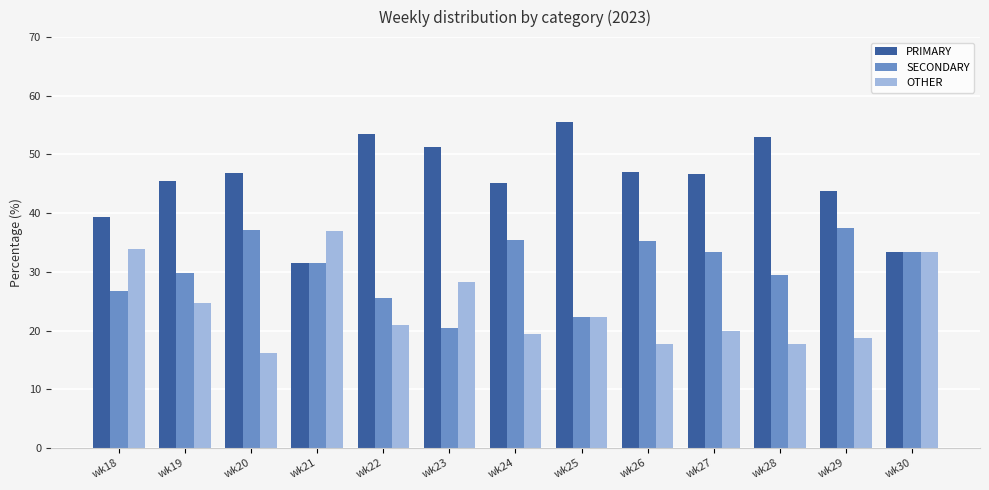

What are all the series names shown in the legend?

PRIMARY, SECONDARY, OTHER